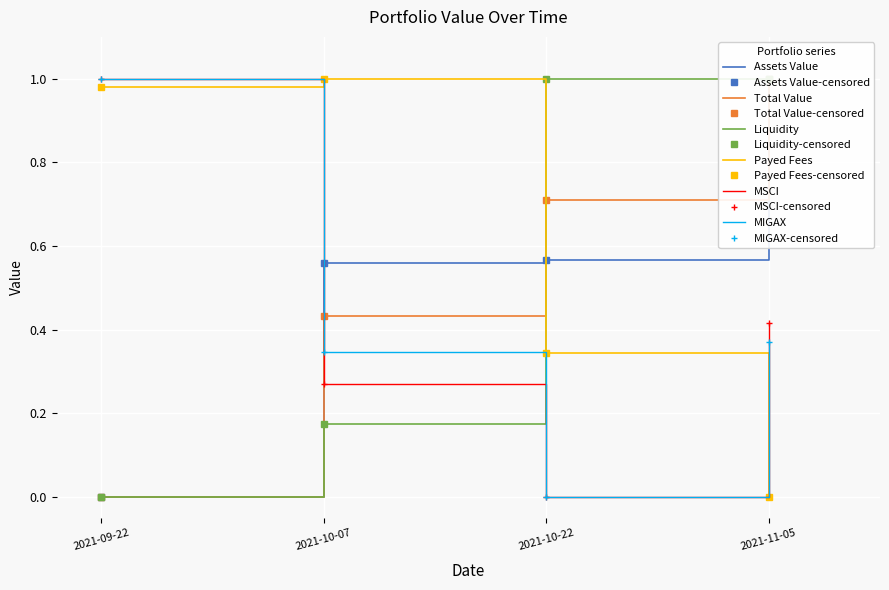

True or false: Payed Fees has a value of -0.3 at 2021-11-05.

False